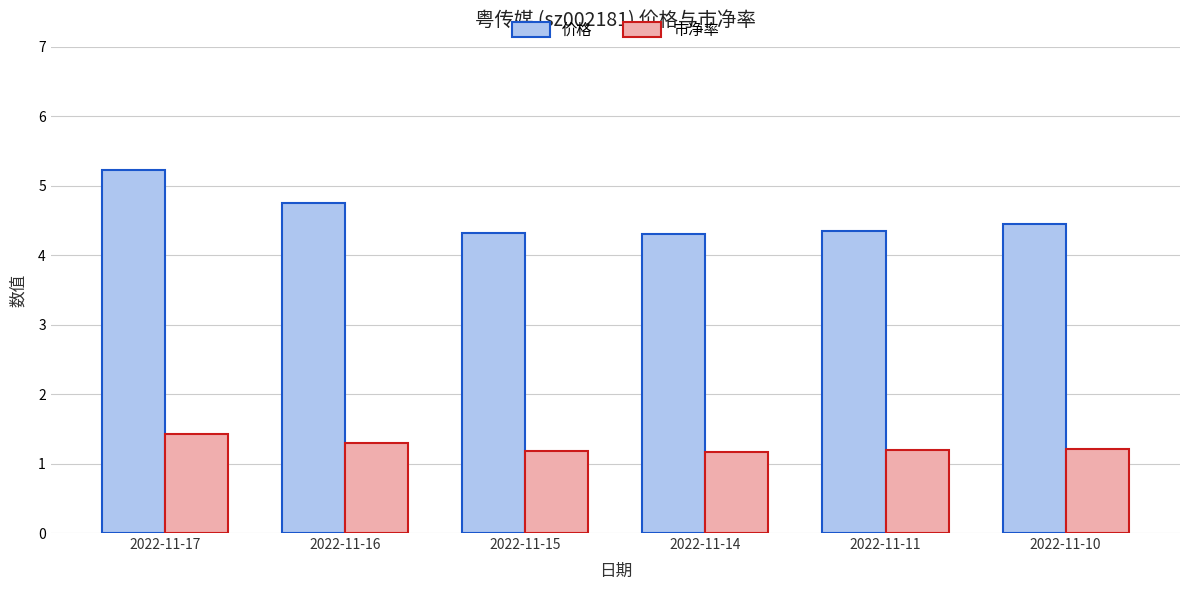

How many bars are there in total?

12